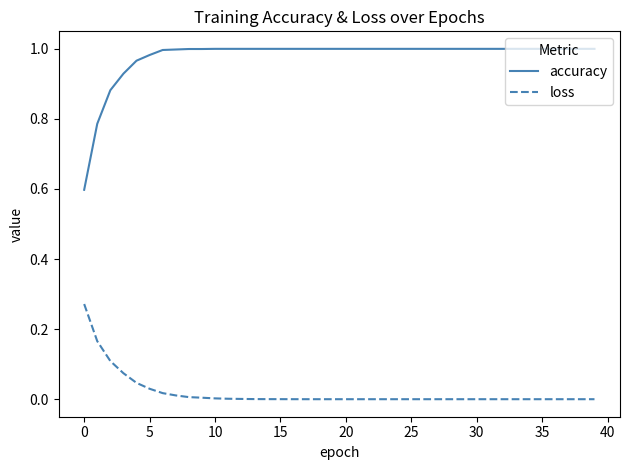

List the series in order of their peak value, highest first.

accuracy, loss